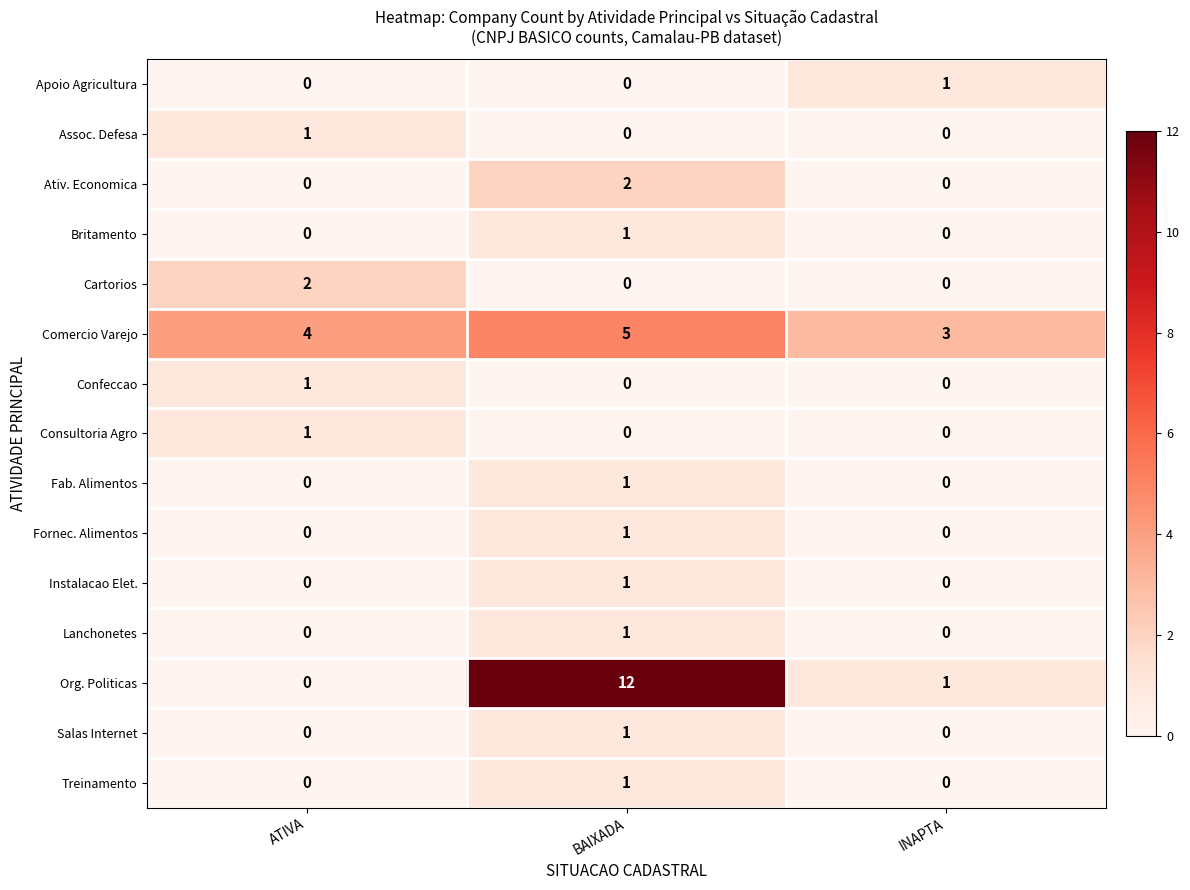

How many positive values does the Lanchonetes series have?

1